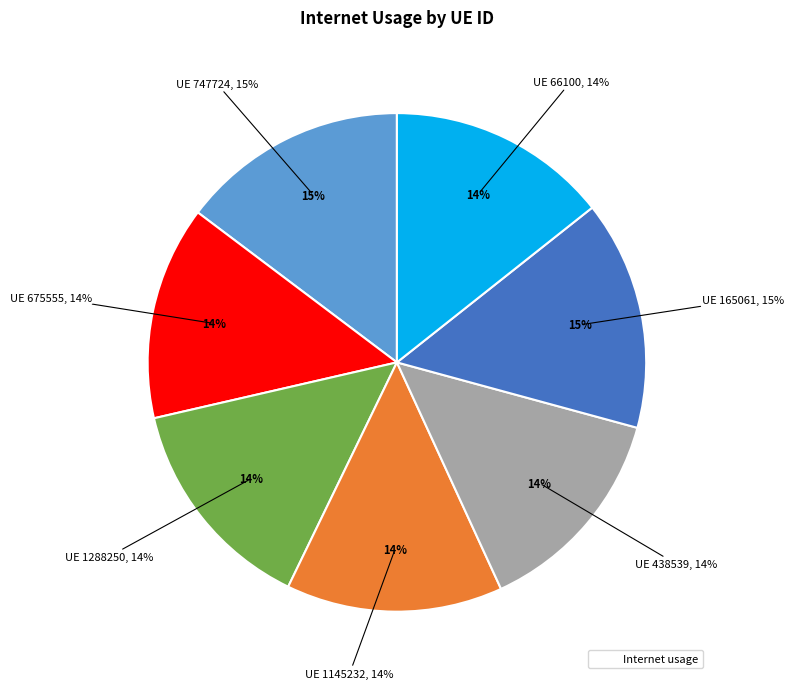

What percentage is the 438539 slice, to the nearest percent?

14%